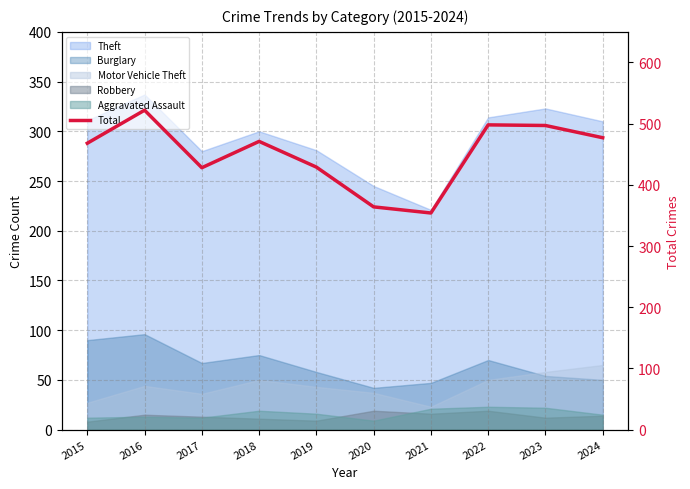

Which category has the highest value across all series?

2016